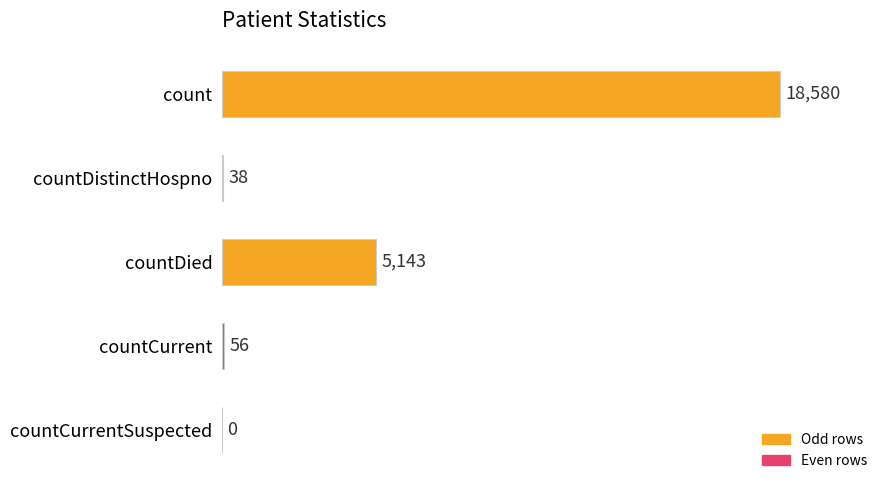

Reading top to bottom, transcribe all the data shown in this chart.

count=18580	countDistinctHospno=38	countDied=5143	countCurrent=56	countCurrentSuspected=0